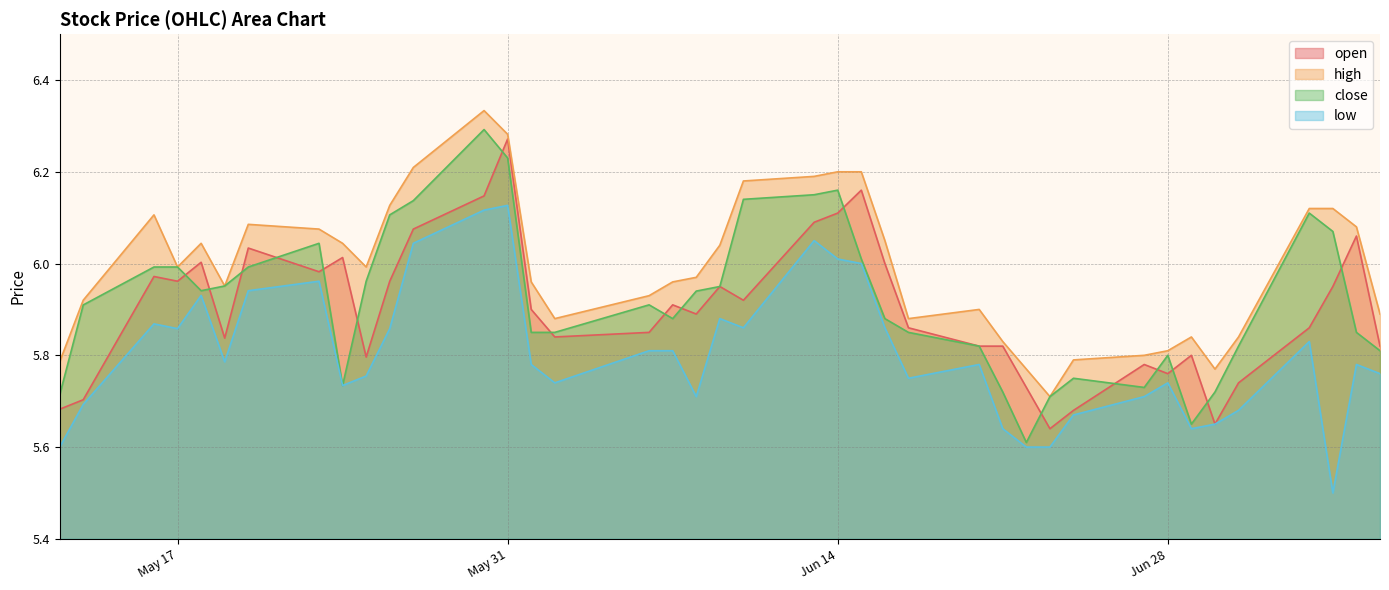

How many lines are shown in the chart?

4